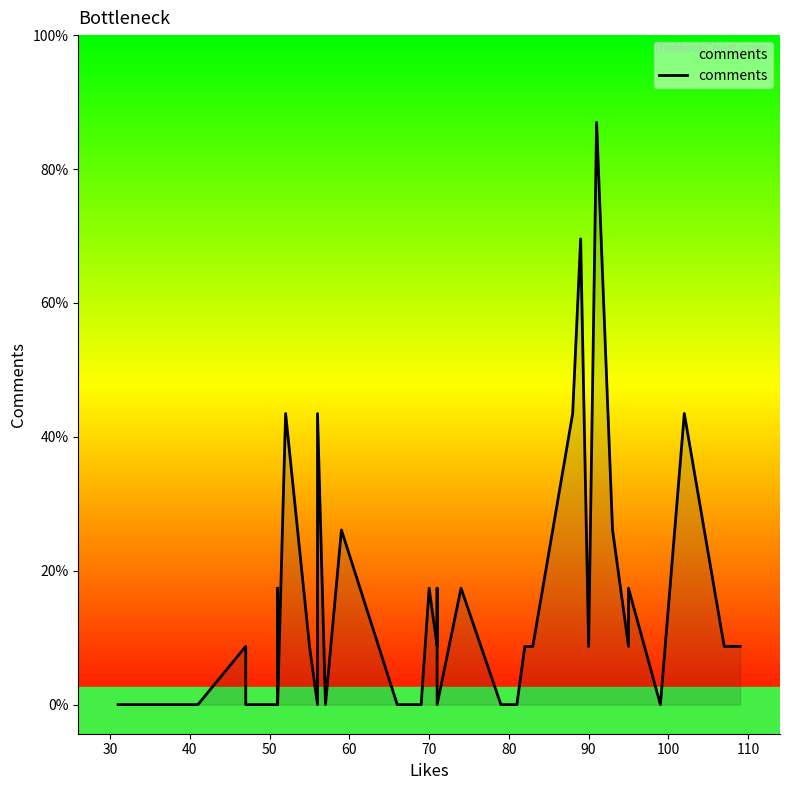

True or false: the data shows 4 at 16.

False